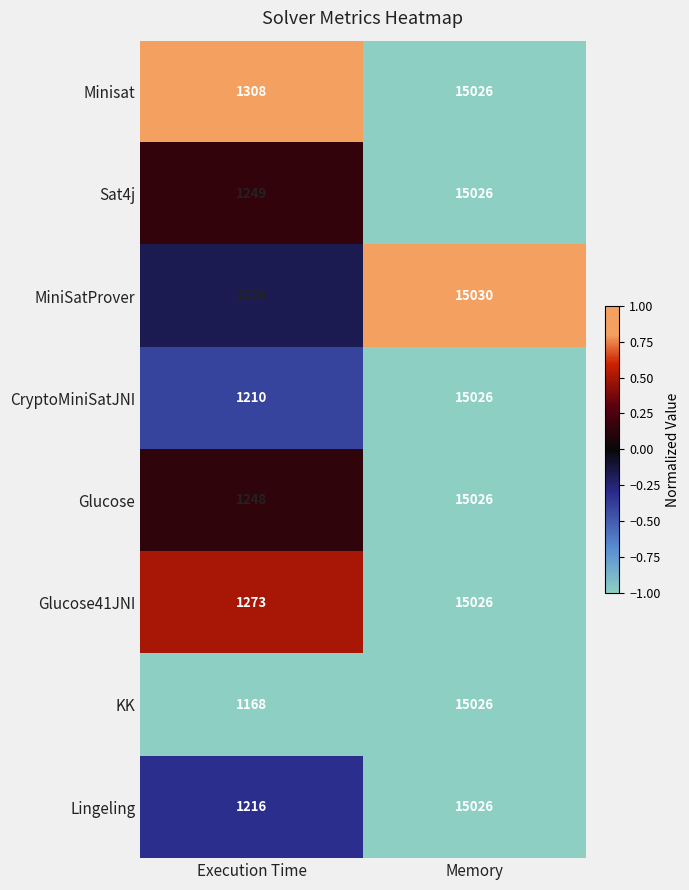

How many series are shown in this chart?

8